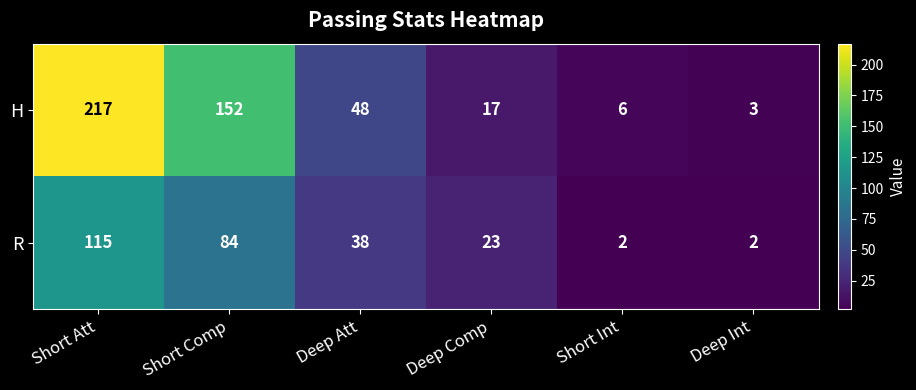

List the series in order of their peak value, lowest first.

R, H